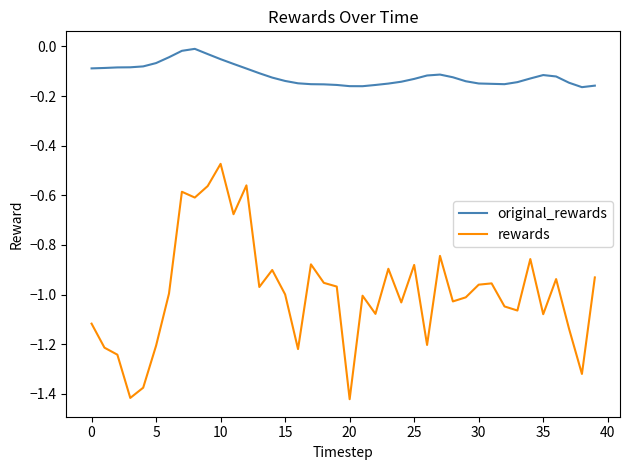

True or false: original_rewards and rewards intersect in this chart.

False